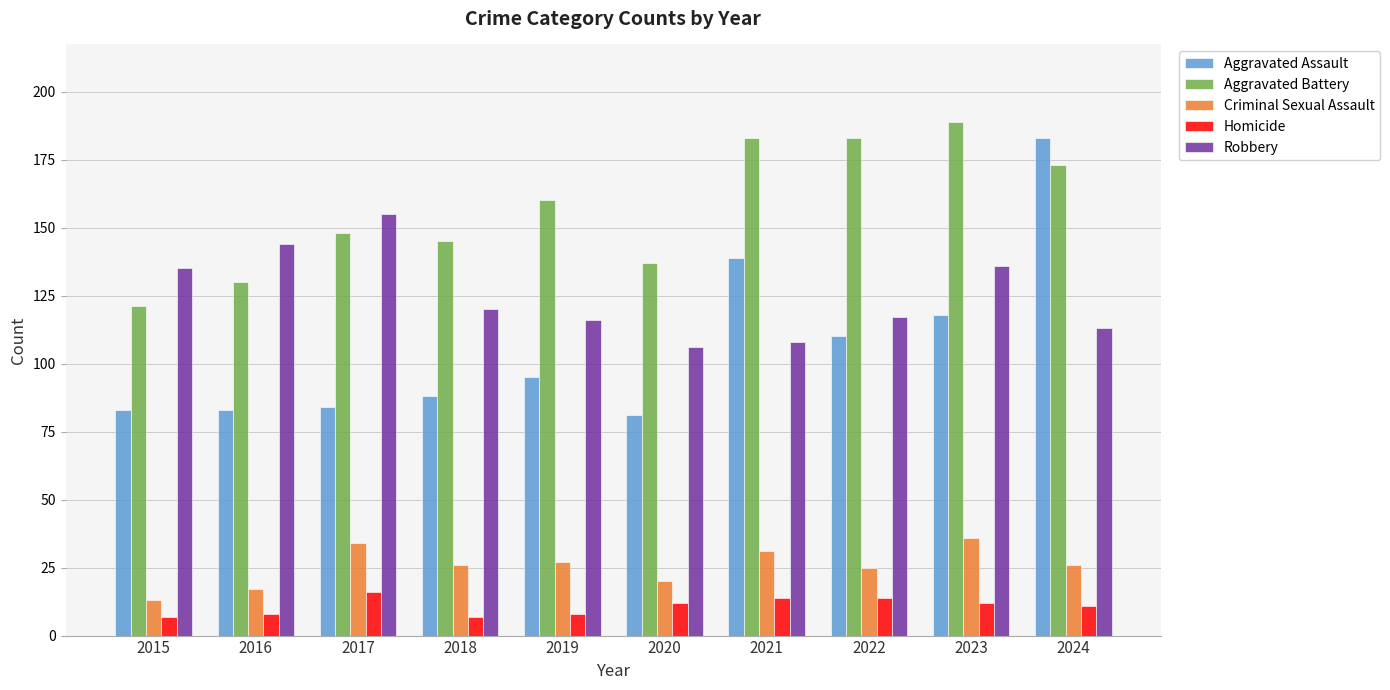

Is it true that Aggravated Assault equals 52 at 2017?

False